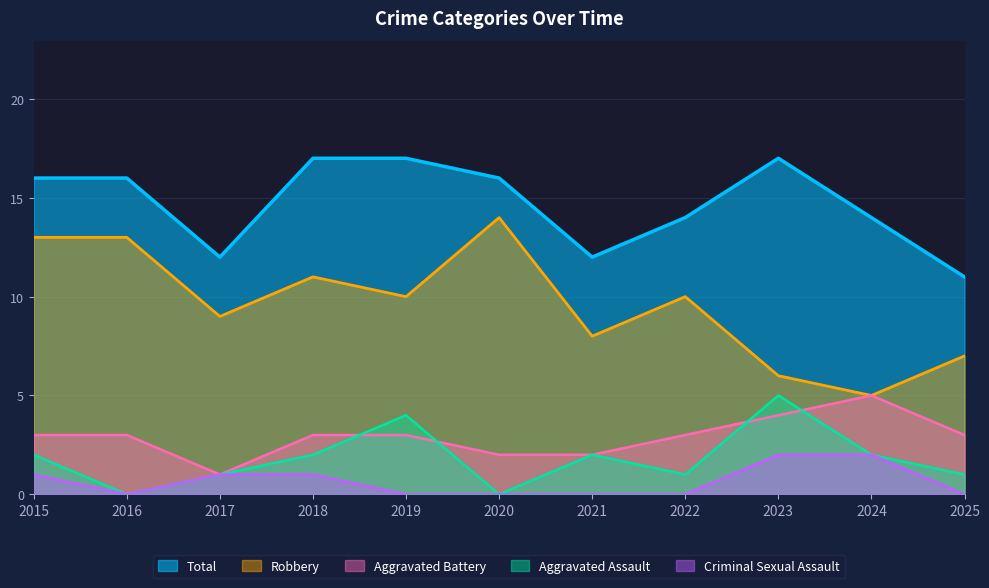

At which category does Criminal Sexual Assault reach its first local valley?

2016